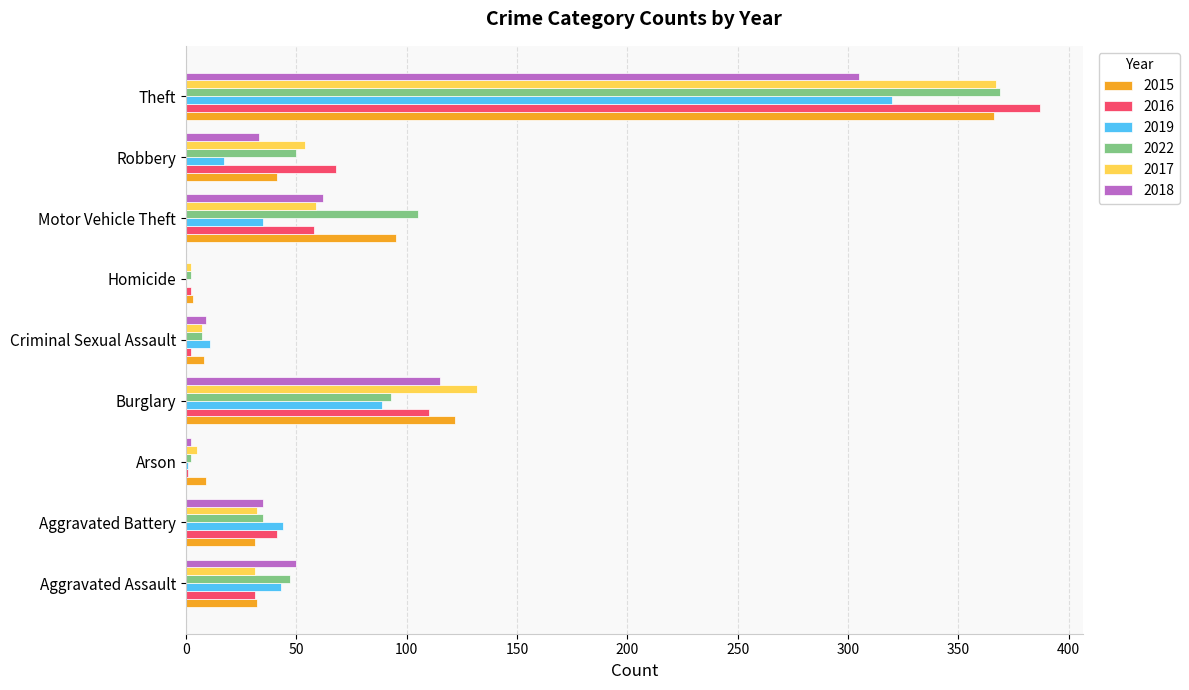

At which category does the chart reach its peak across all series?

Theft